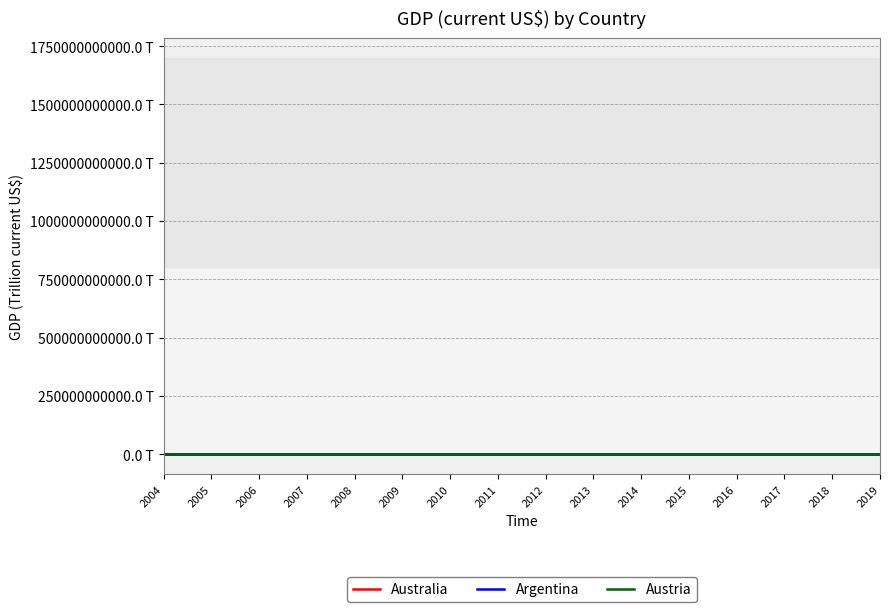

Does the chart have visible grid lines?

Yes